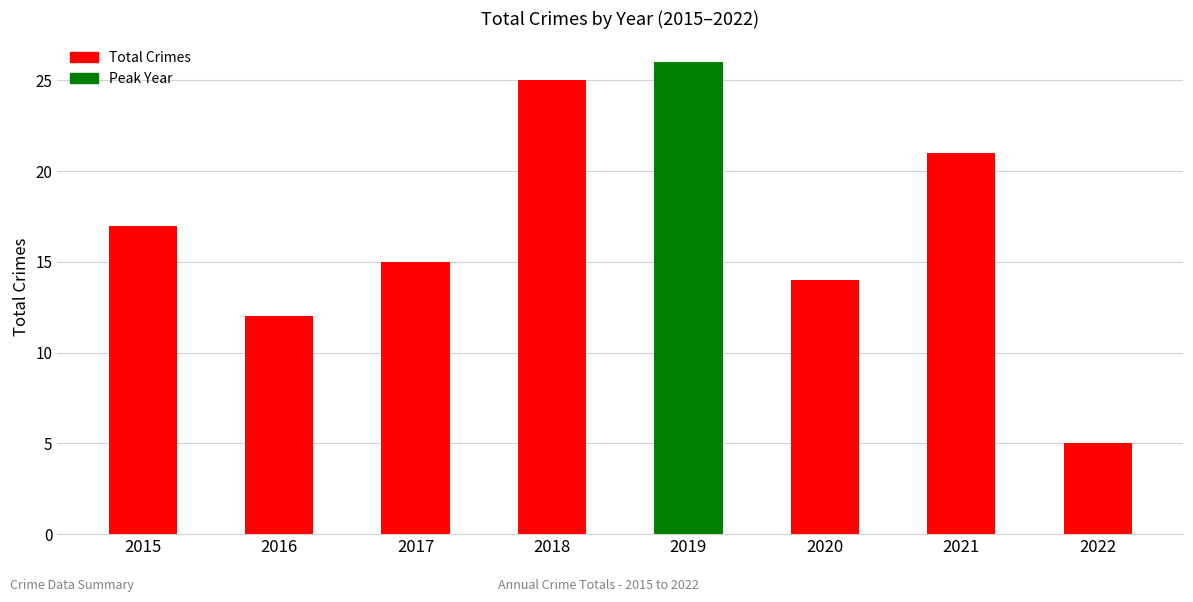

Which label corresponds to the smallest value in the chart?

2022